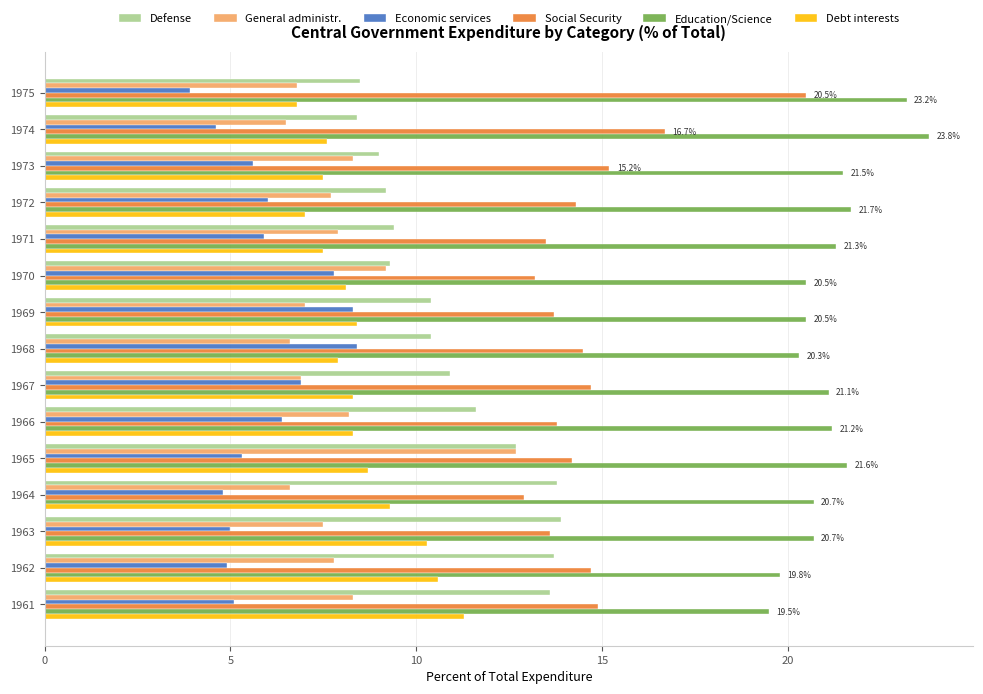

How many distinct data groups are displayed?

6